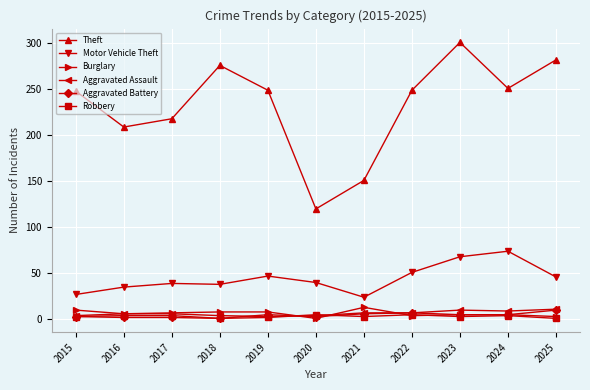

What are all the series names shown in the legend?

Theft, Motor Vehicle Theft, Burglary, Aggravated Assault, Aggravated Battery, Robbery